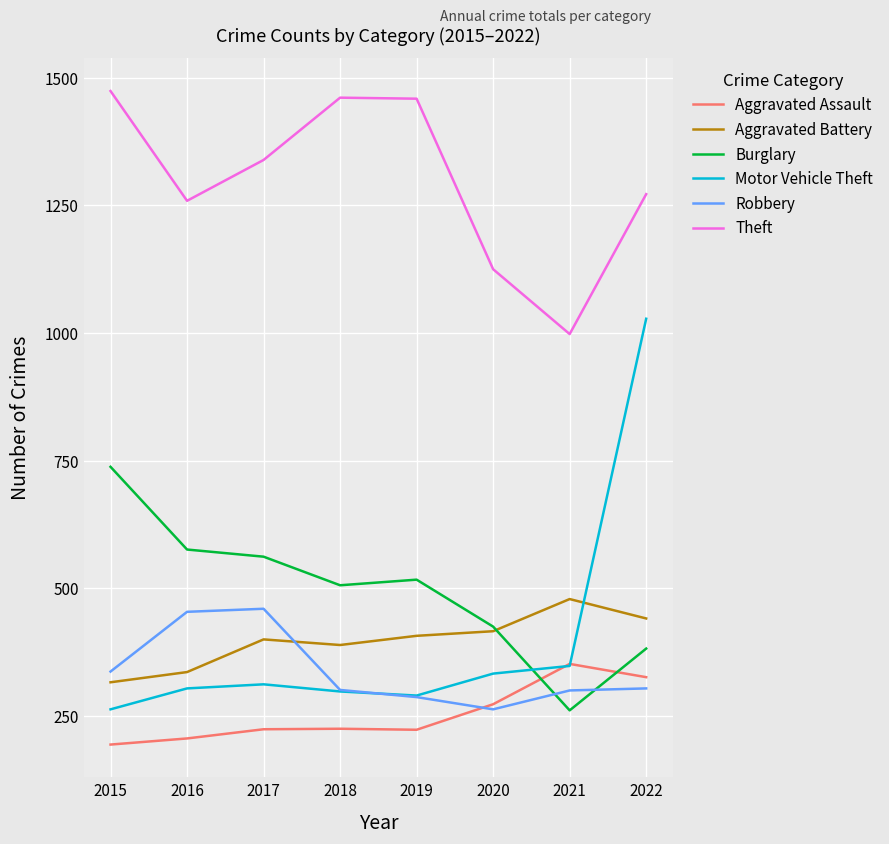

At which label is Motor Vehicle Theft closest to 645?

2021